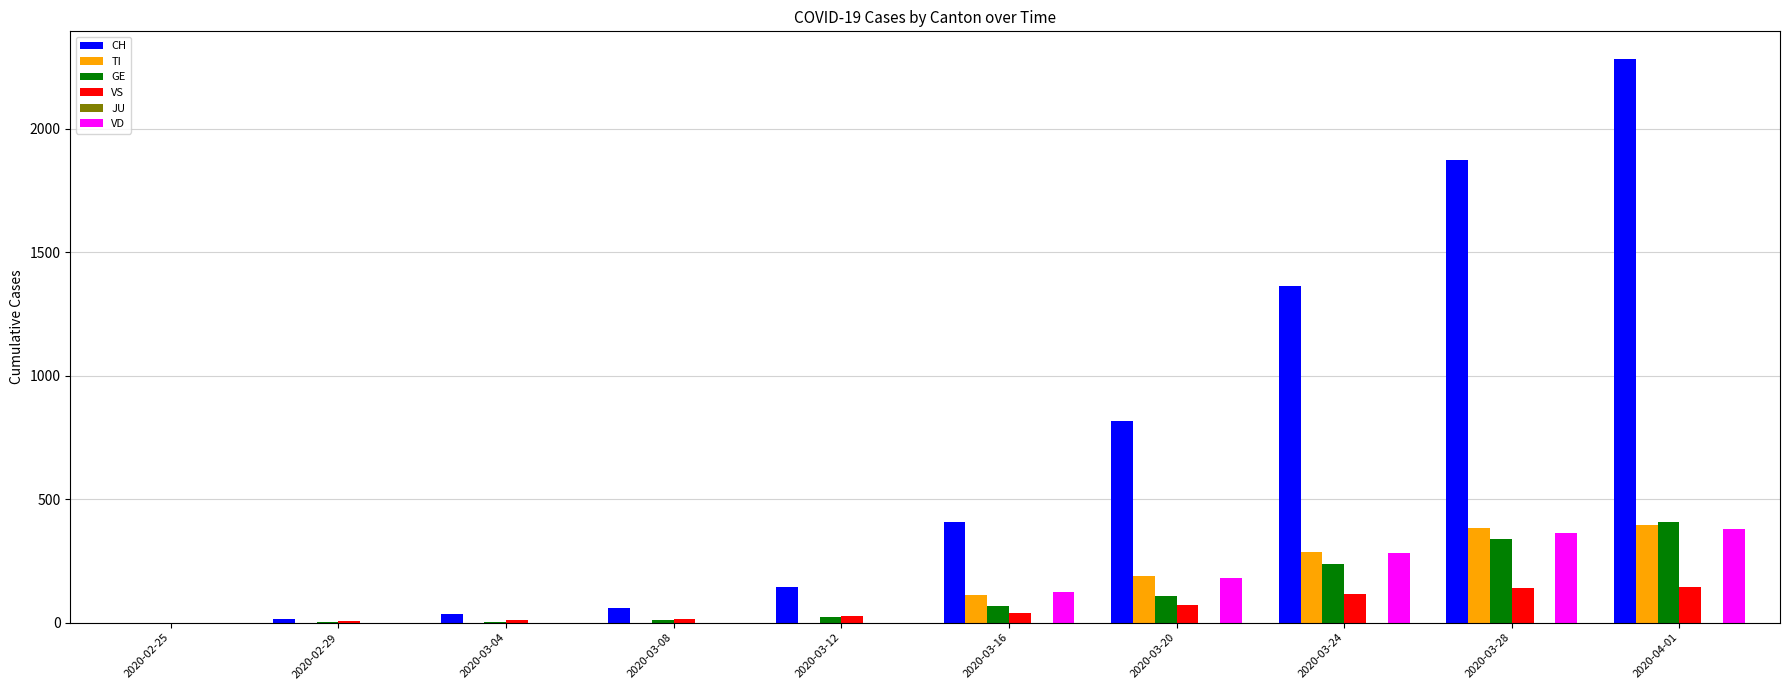

Between 2020-02-25 and 2020-03-28, which series saw the biggest shift?

CH